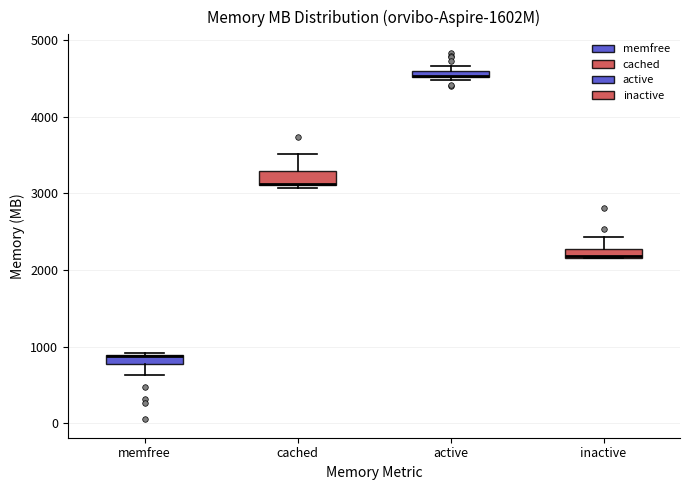

Where is the lower edge of the box for active on the y-axis? The values are not printed on the chart, so give them approximately, as read against the axis.

4500